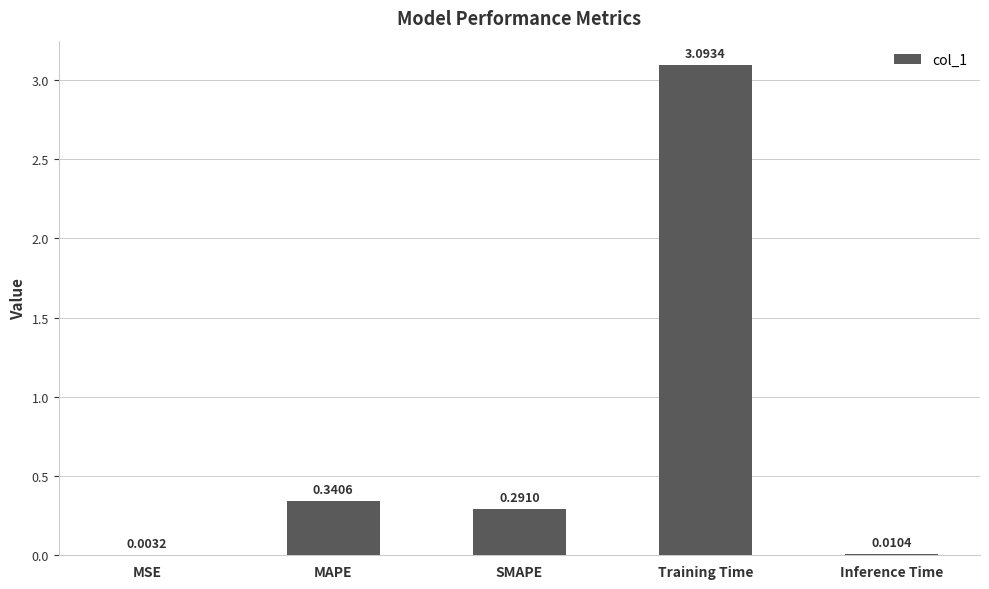

Are the bars horizontal?

No